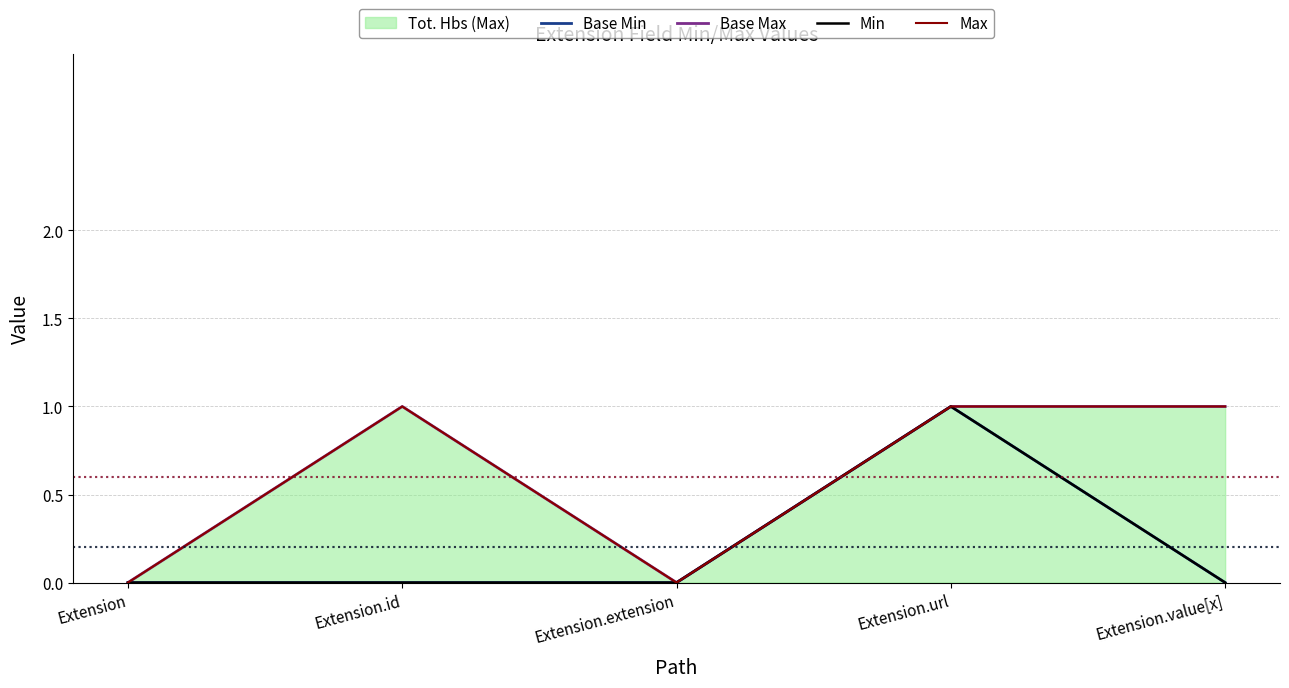

Which series has the largest total across all categories?

Base Max